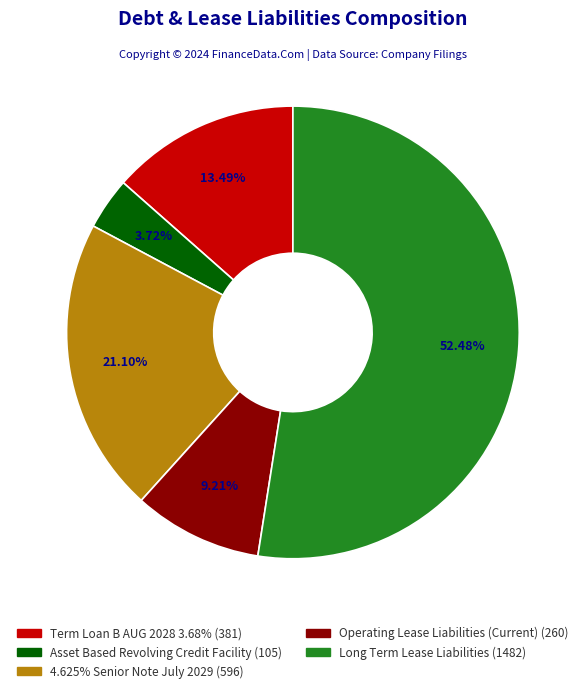

What is the largest slice in the pie chart?

Long Term Lease Liabilities